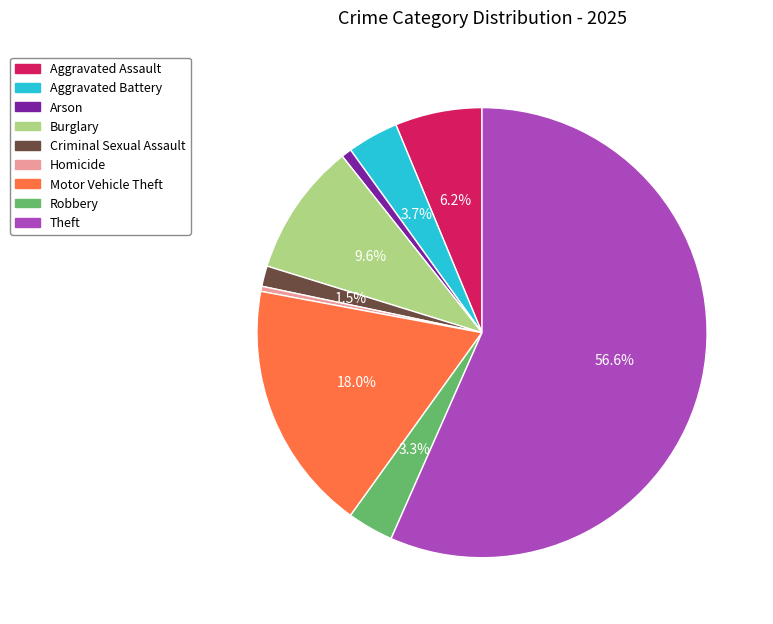

To the nearest percent, what is the difference between the largest and smallest slice percentages?

56%